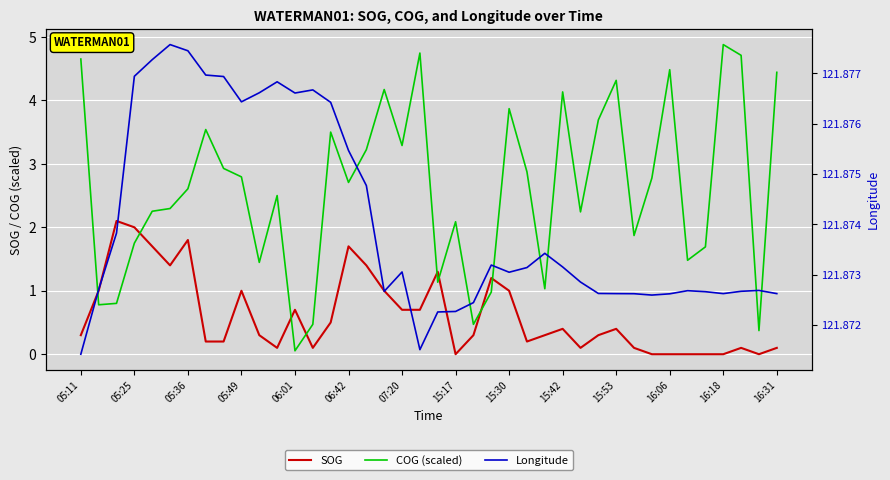

What is the maximum value for COG (scaled)?

4.9